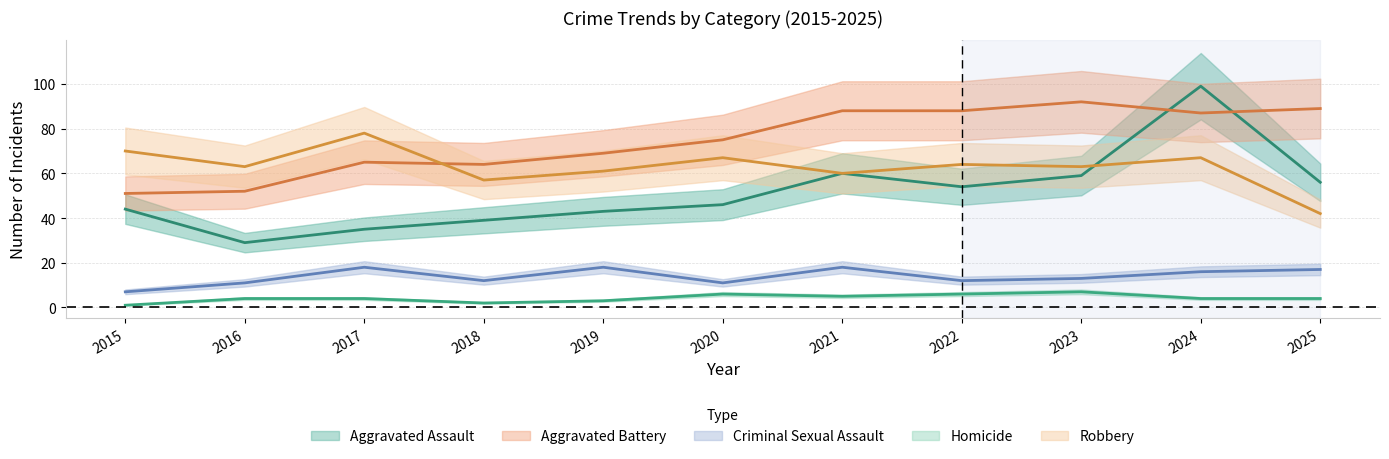

Which series changed the most between 2015 and 2020?

Aggravated Battery